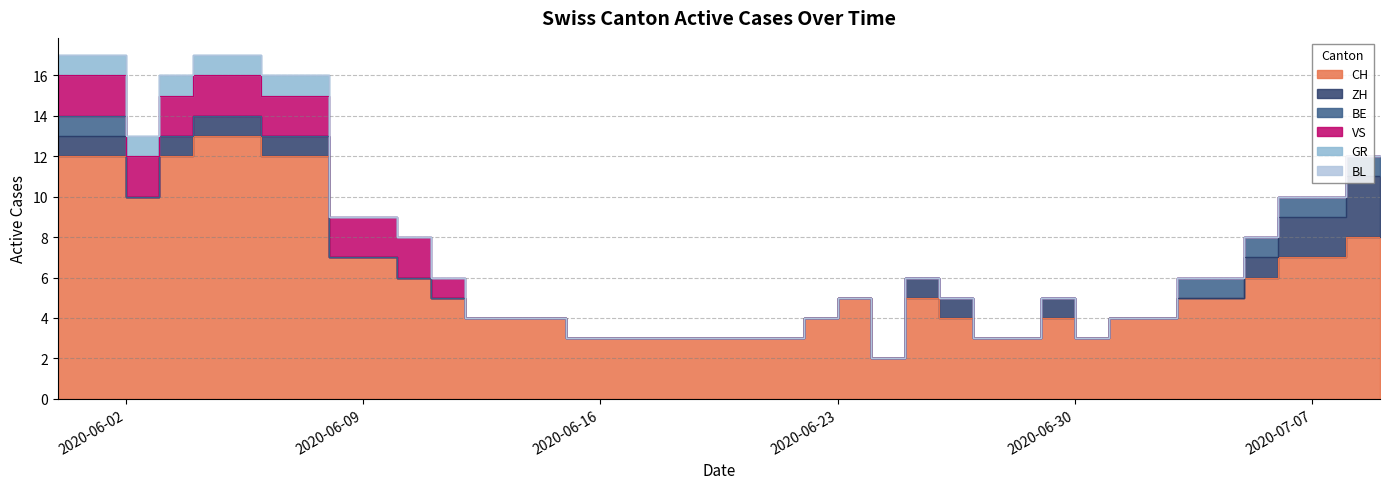

What is the label of the 27th point from the left?

2020-06-26